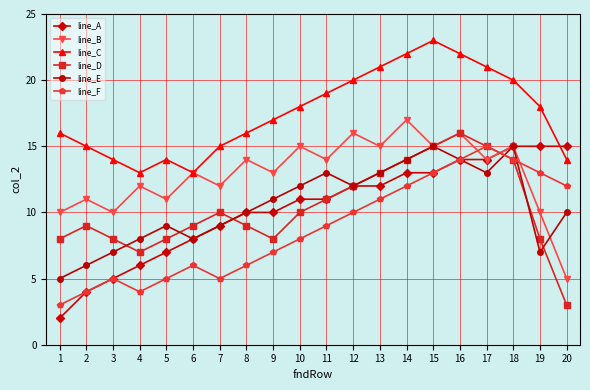

Reading left to right, list all the values displayed in this chart.

line_A: 1=2	2=4	3=5	4=6	5=7	6=8	7=9	8=10	9=10	10=11	11=11	12=12	13=12	14=13	15=13	16=14	17=14	18=15	19=15	20=15
line_B: 1=10	2=11	3=10	4=12	5=11	6=13	7=12	8=14	9=13	10=15	11=14	12=16	13=15	14=17	15=15	16=16	17=14	18=15	19=10	20=5
line_C: 1=16	2=15	3=14	4=13	5=14	6=13	7=15	8=16	9=17	10=18	11=19	12=20	13=21	14=22	15=23	16=22	17=21	18=20	19=18	20=14
line_D: 1=8	2=9	3=8	4=7	5=8	6=9	7=10	8=9	9=8	10=10	11=11	12=12	13=13	14=14	15=15	16=16	17=15	18=14	19=8	20=3
line_E: 1=5	2=6	3=7	4=8	5=9	6=8	7=9	8=10	9=11	10=12	11=13	12=12	13=13	14=14	15=15	16=14	17=13	18=15	19=7	20=10
line_F: 1=3	2=4	3=5	4=4	5=5	6=6	7=5	8=6	9=7	10=8	11=9	12=10	13=11	14=12	15=13	16=14	17=15	18=14	19=13	20=12